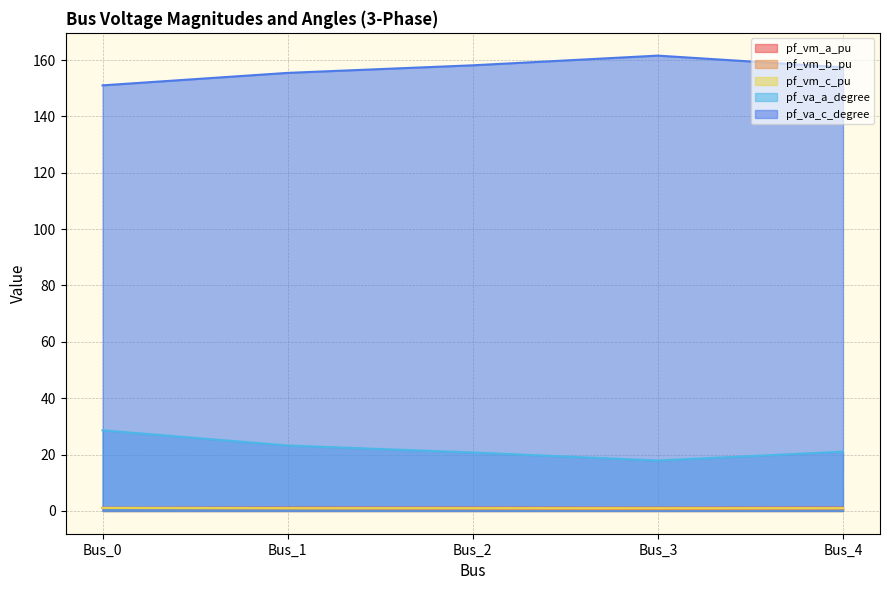

What is the difference between the highest and lowest values at Bus_1?

154.5